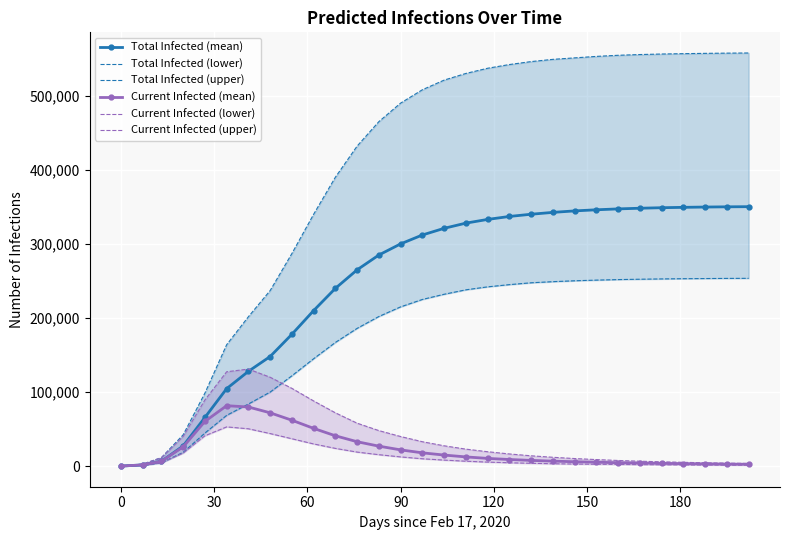

What is the value of the Current Infected (upper) point at the 20th from the left?

14000